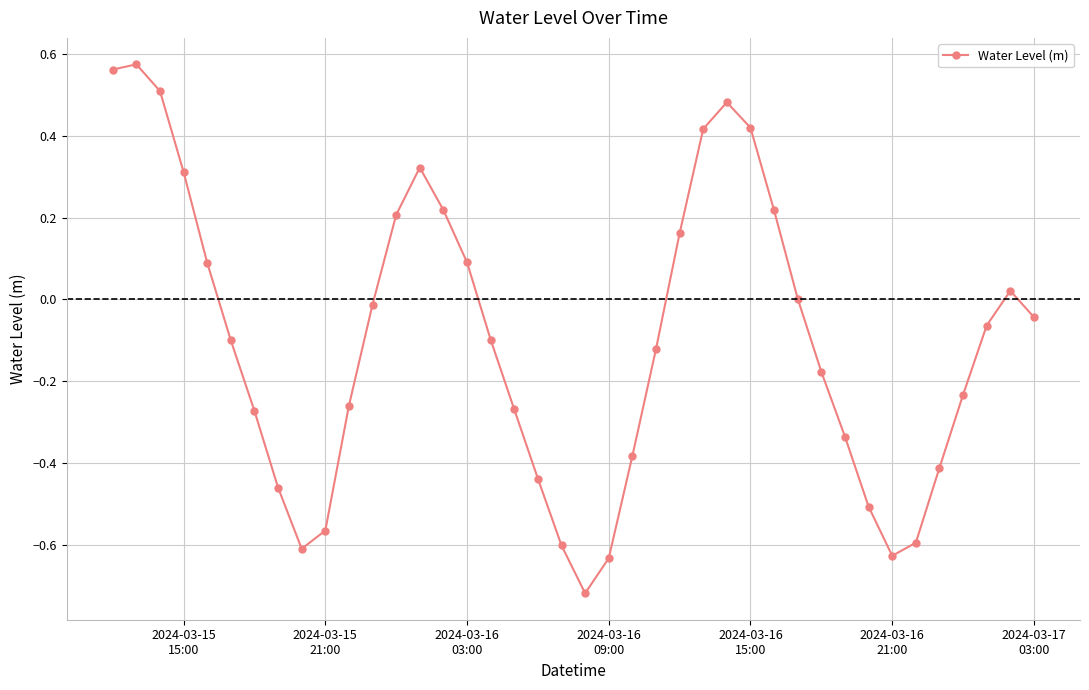

Count the number of data series in this chart.

1